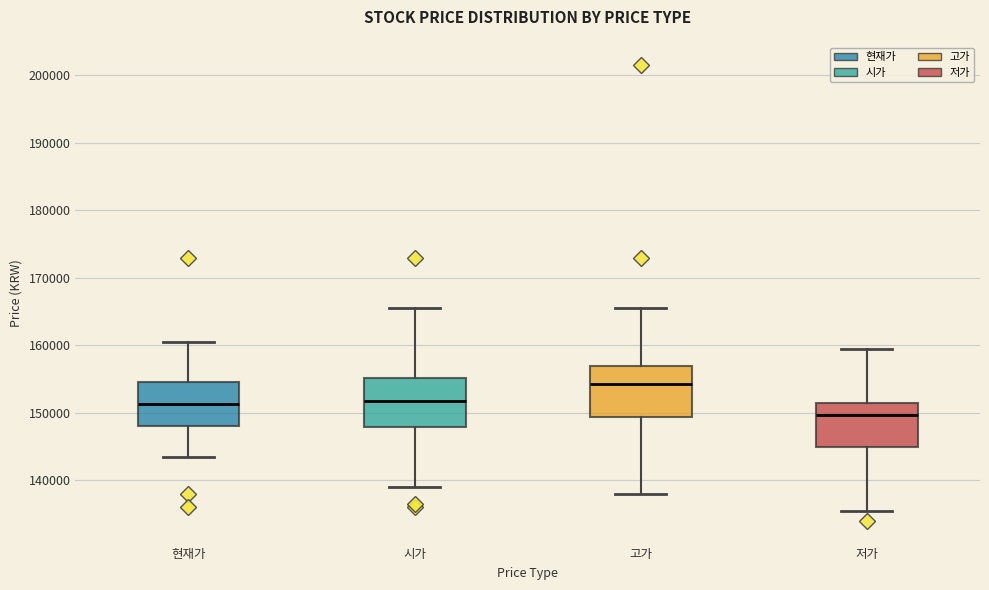

Which box has the highest median line?

고가